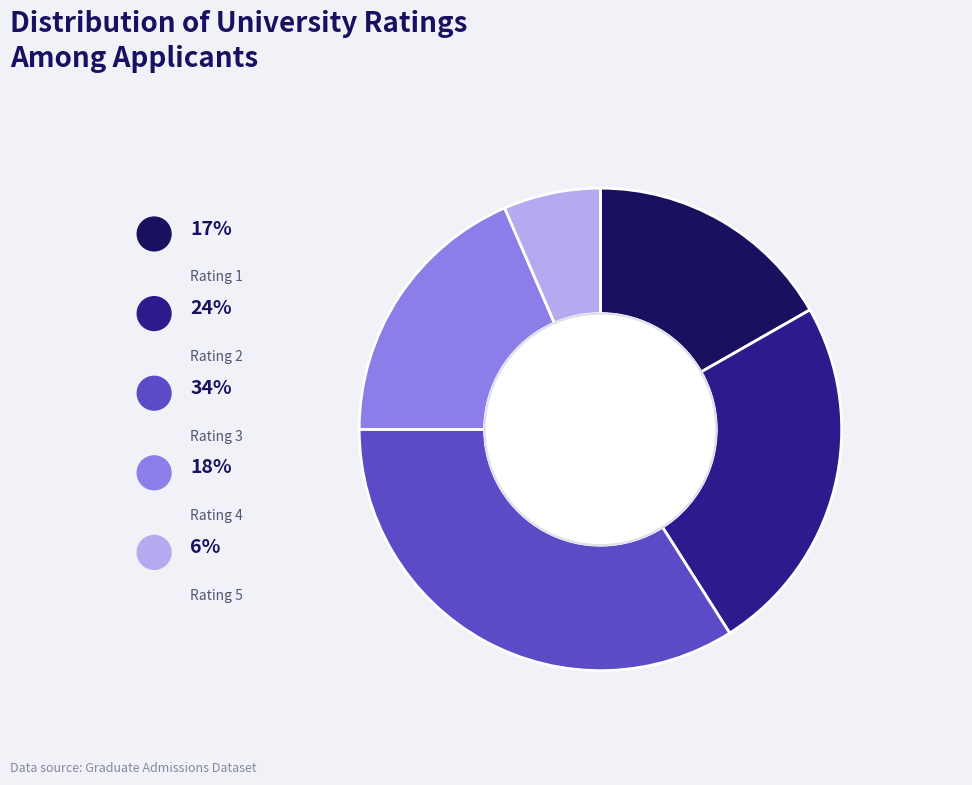

Is there a majority slice in this chart?

No